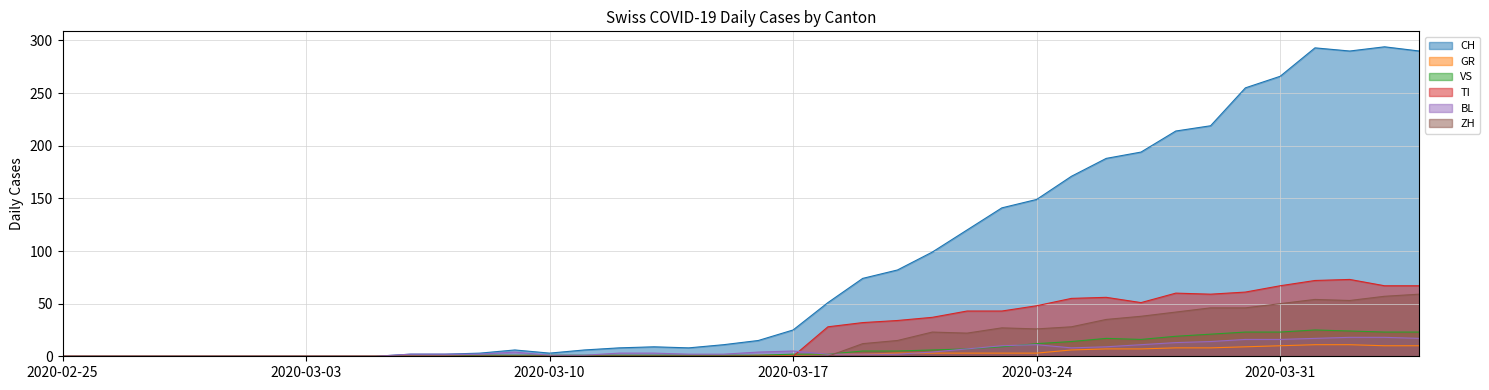

Rank the series by their maximum value, from lowest to highest.

GR, BL, VS, ZH, TI, CH